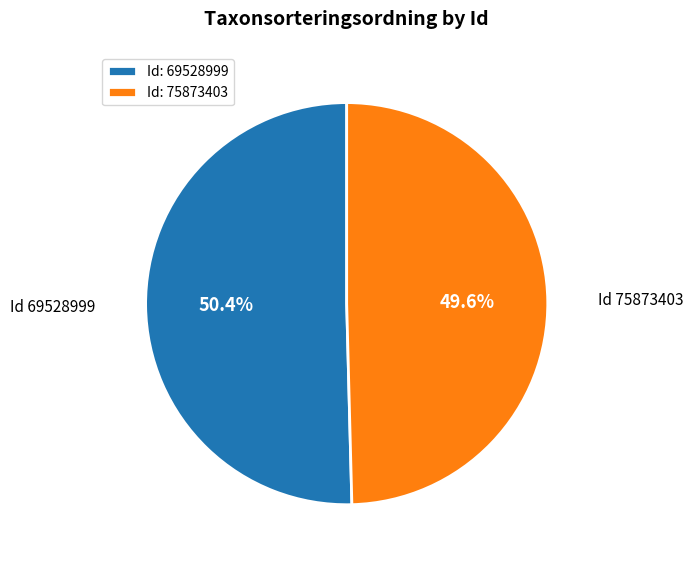

What is the ratio of the value at Id: 75873403 to the value at Id: 69528999?

1.0